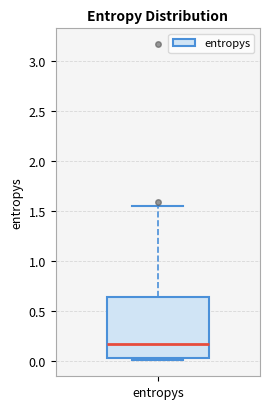

Read this box plot against the y-axis: the position of the median line, the range covered by the box, and the ends of both whiskers. The values are not printed on the chart, so give them approximately, as read against the axis.

median 0.15, box 0.00 to 0.65, whiskers 0.00 (just below the box's lower edge) to 1.55